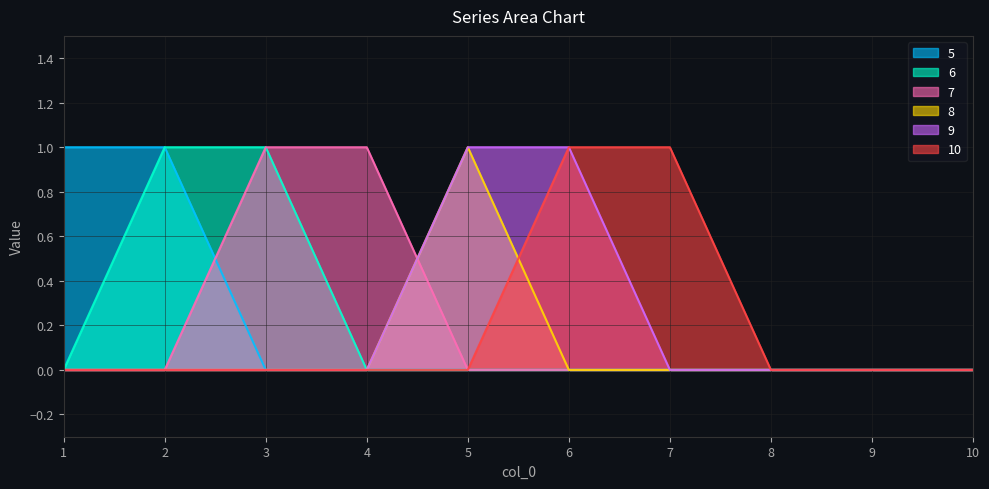

What is the sum of all 7 values?

2